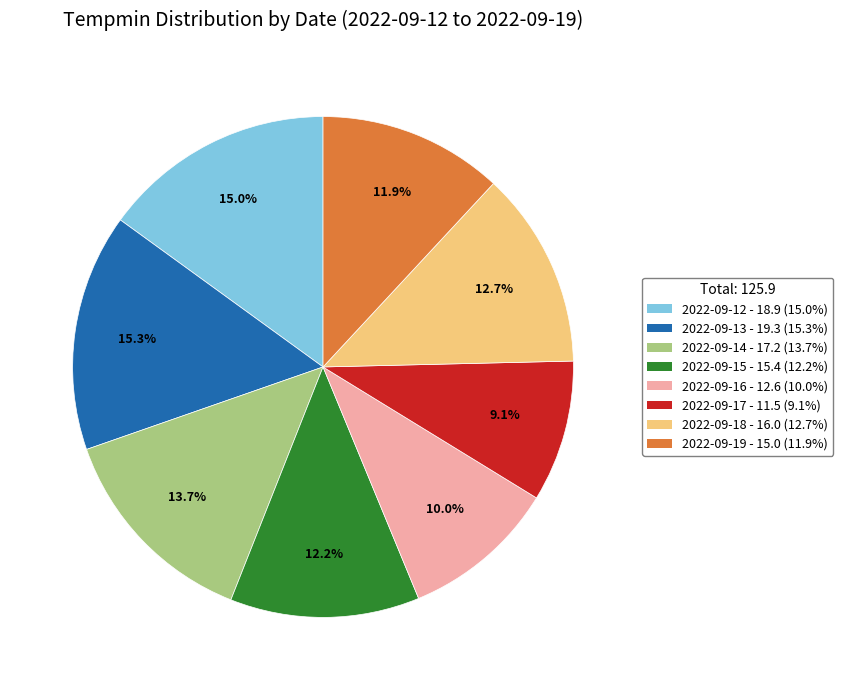

Is there a majority slice in this chart?

No